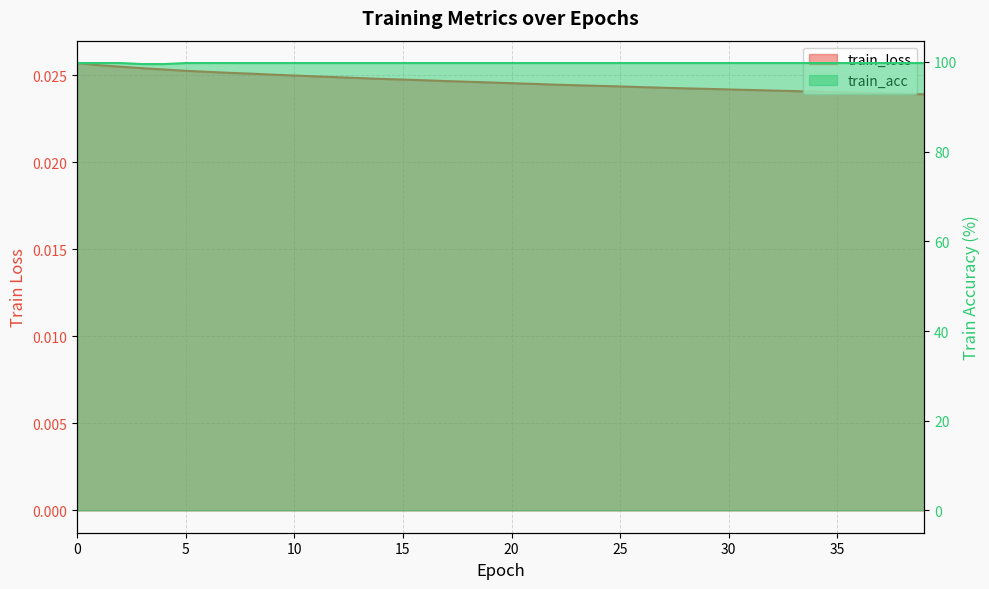

Reading left to right, what are all the values shown in this chart?

train_loss: 0=0.0	1=0.0	2=0.0	3=0.0	4=0.0	5=0.0	6=0.0	7=0.0	8=0.0	9=0.0	10=0.0	11=0.0	12=0.0	13=0.0	14=0.0	15=0.0	16=0.0	17=0.0	18=0.0	19=0.0	20=0.0	21=0.0	22=0.0	23=0.0	24=0.0	25=0.0	26=0.0	27=0.0	28=0.0	29=0.0	30=0.0	31=0.0	32=0.0	33=0.0	34=0.0	35=0.0	36=0.0	37=0.0	38=0.0	39=0.0
train_acc: 0=99.8	1=99.8	2=99.8	3=99.5	4=99.5	5=99.8	6=99.8	7=99.8	8=99.8	9=99.8	10=99.8	11=99.8	12=99.8	13=99.8	14=99.8	15=99.8	16=99.8	17=99.8	18=99.8	19=99.8	20=99.8	21=99.8	22=99.8	23=99.8	24=99.8	25=99.8	26=99.8	27=99.8	28=99.8	29=99.8	30=99.8	31=99.8	32=99.8	33=99.8	34=99.8	35=99.8	36=99.8	37=99.8	38=99.8	39=99.8